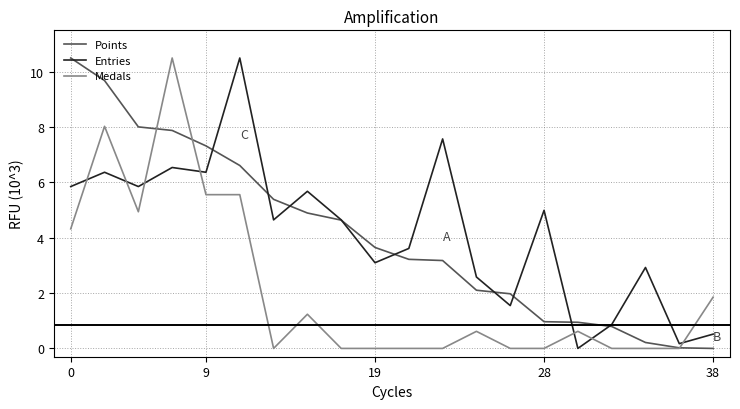

What is the highest value of the Medals series?

10.5